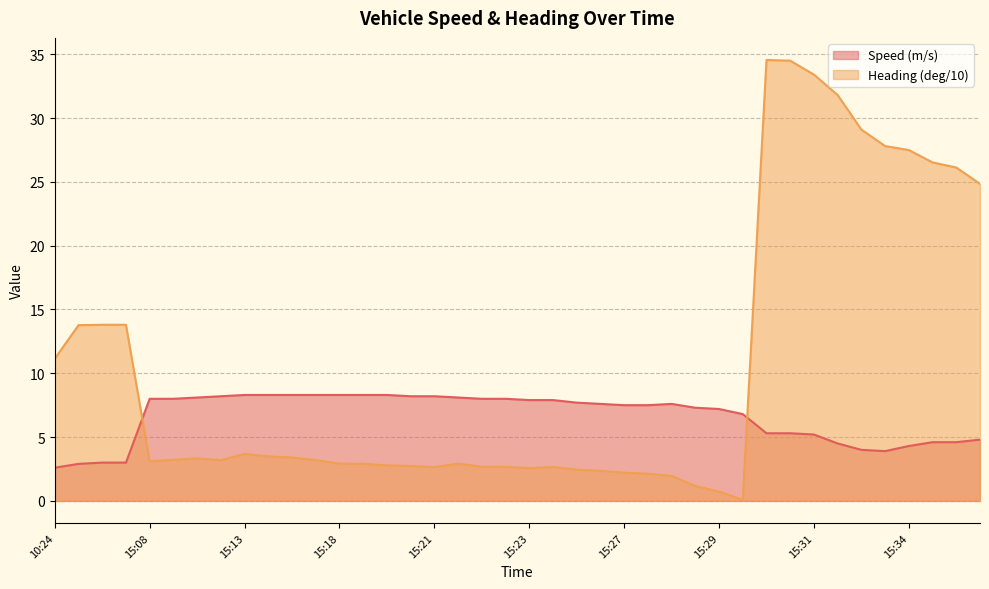

At which category is the sum across all series the highest?

15:30